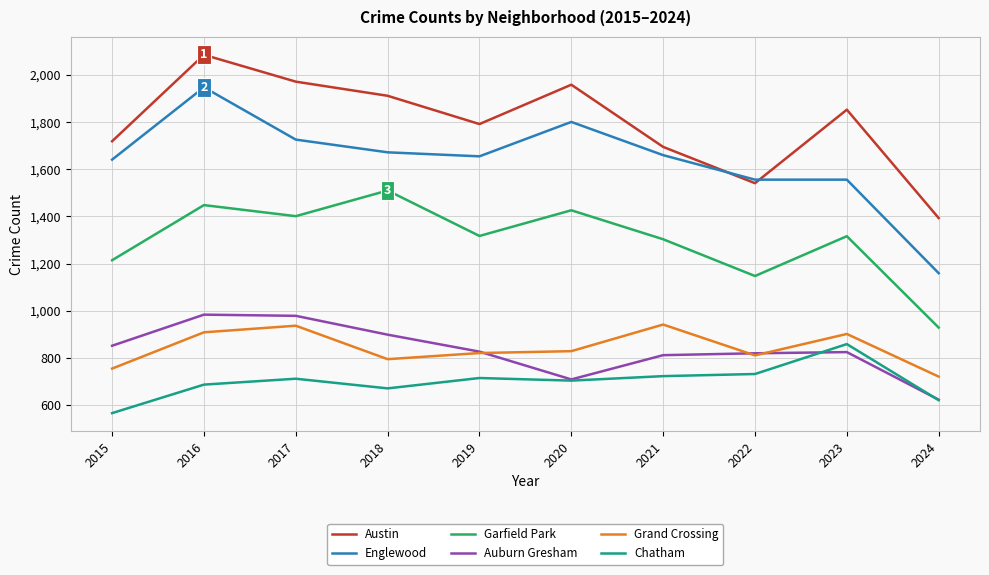

Which series has the largest range (max minus min)?

Englewood